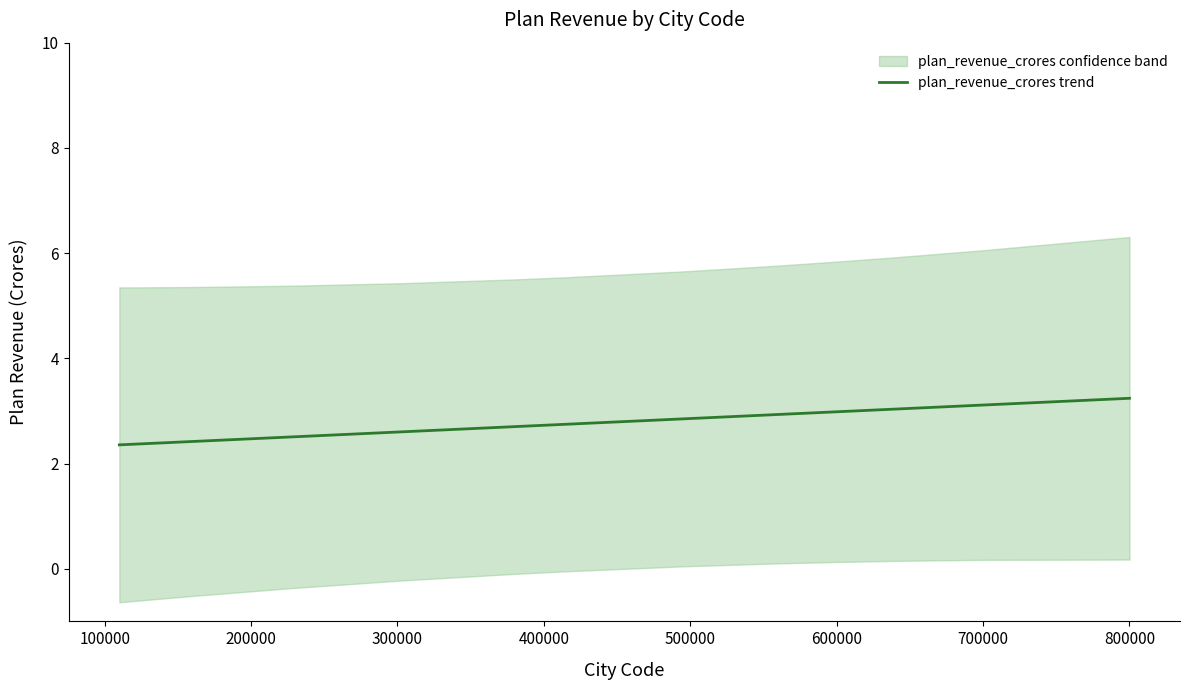

What is the difference between the maximum and minimum values?

0.9